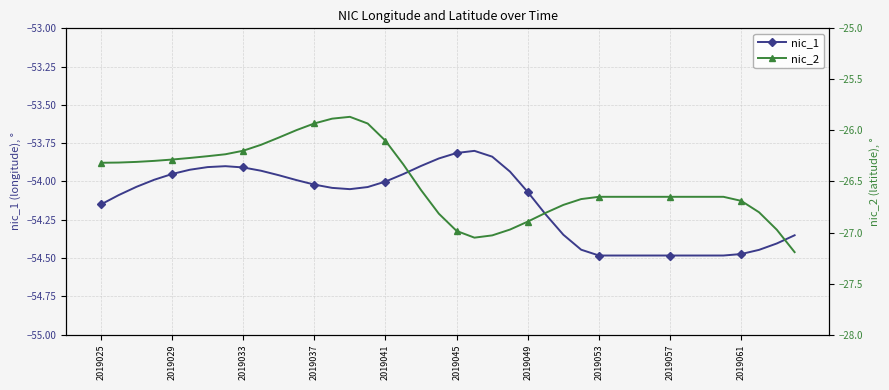

What is the spread (max minus min) of values at 13?

28.2